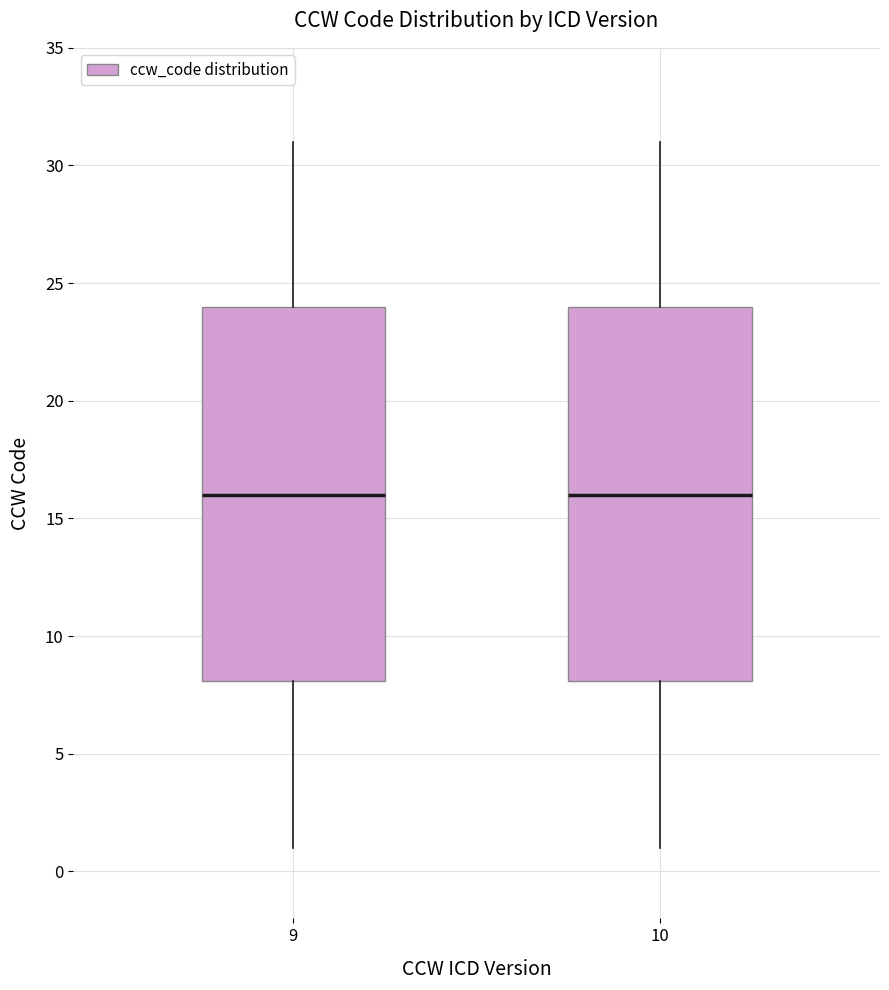

Reading left to right, transcribe this box plot: for each box, give where its median line is, the range the box spans, and where its two whiskers end, as read against the y-axis. The values are not printed on the chart, so give them approximately, as read against the axis.

9: median 16, box 8 to 24, whiskers 1 to 31
10: median 16, box 8 to 24, whiskers 1 to 31